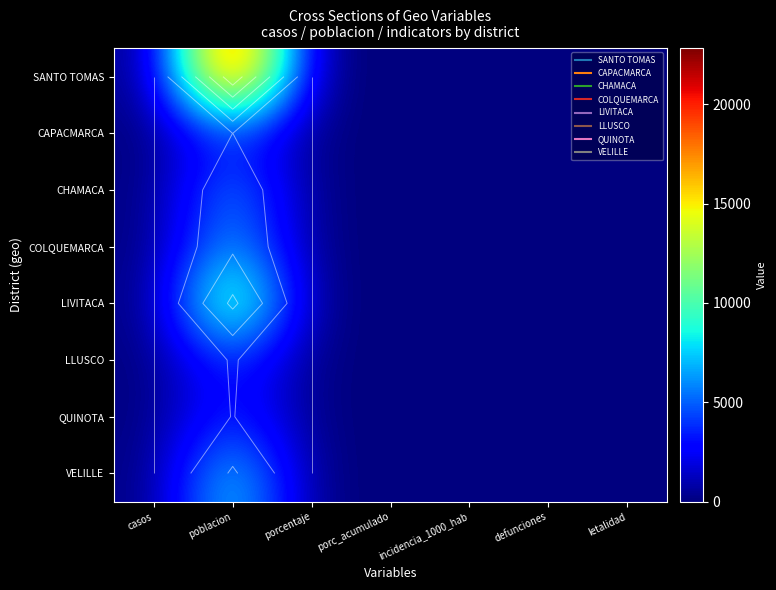

How many values in the CAPACMARCA series exceed 0?

1